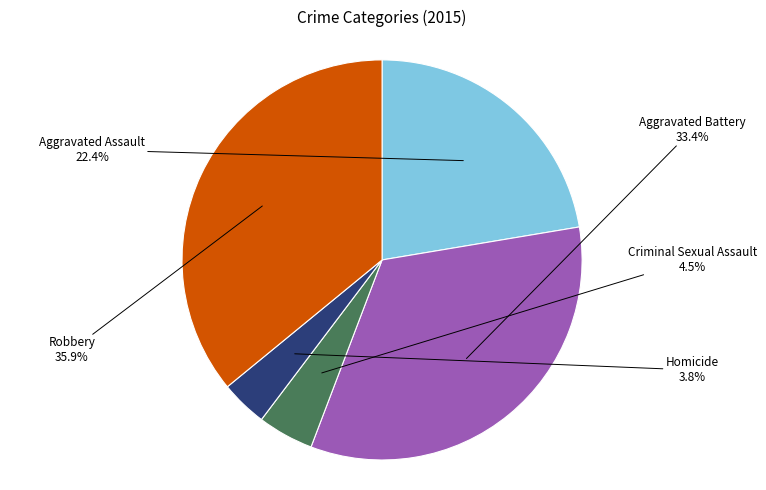

Which category has the smallest portion of the pie?

Homicide